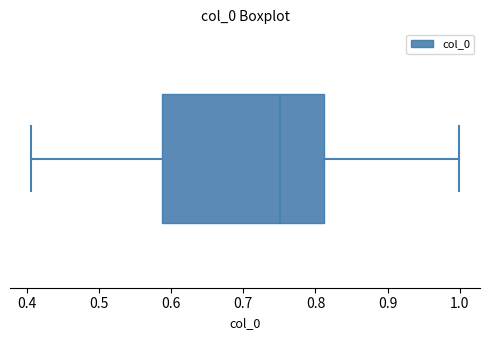

Transcribe this box plot: give where the median line is, the range the box spans, and where the two whiskers end, as read against the x-axis. The values are not printed on the chart, so give them approximately, as read against the axis.

median 0.75, box 0.59 to 0.81, whiskers 0.41 to 1.00